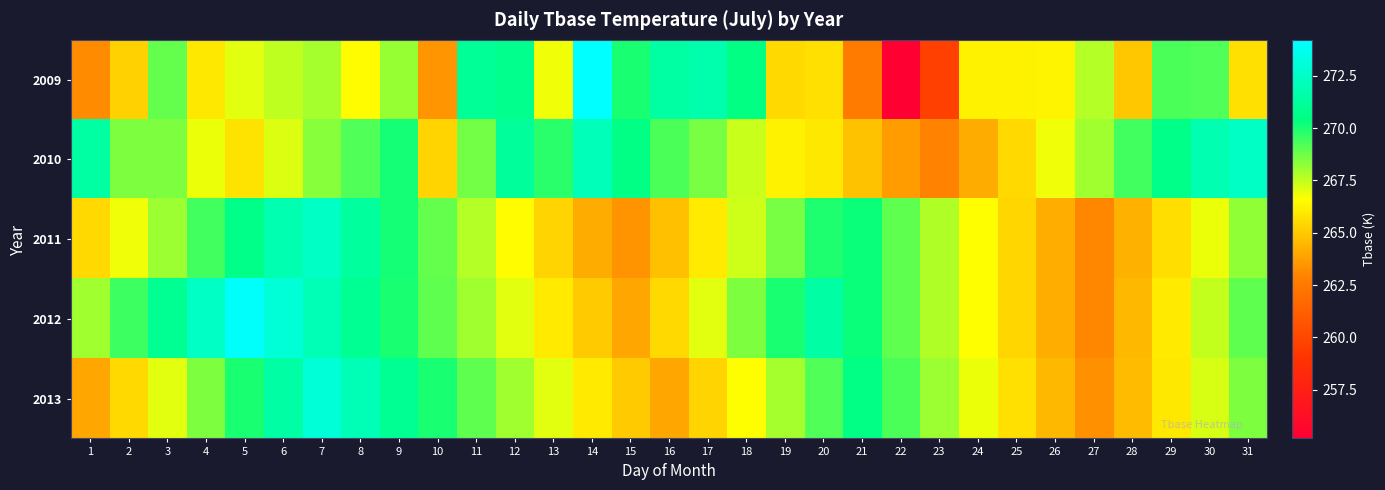

Reading left to right, list all the values displayed in this chart.

2009: 1=263.2	2=265.2	3=268.9	4=265.9	5=267.0	6=267.5	7=267.9	8=266.5	9=268.1	10=263.5	11=271.1	12=270.8	13=266.8	14=274.2	15=270.0	16=271.4	17=271.7	18=270.5	19=265.4	20=265.7	21=262.5	22=255.2	23=259.6	24=266.2	25=266.2	26=266.3	27=267.7	28=265.0	29=269.3	30=269.2	31=265.7
2010: 1=271.4	2=268.5	3=268.5	4=266.9	5=265.8	6=267.1	7=268.4	8=269.2	9=270.1	10=265.3	11=268.7	12=271.2	13=269.8	14=272.1	15=270.5	16=269.3	17=268.6	18=267.4	19=266.2	20=265.9	21=264.8	22=263.7	23=262.9	24=264.1	25=265.5	26=266.8	27=268.0	28=269.4	29=270.7	30=271.9	31=272.5
2011: 1=265.5	2=266.8	3=268.1	4=269.4	5=270.7	6=271.9	7=272.5	8=271.3	9=270.1	10=268.9	11=267.7	12=266.5	13=265.3	14=264.1	15=263.4	16=264.7	17=266.0	18=267.3	19=268.6	20=269.9	21=270.2	22=269.0	23=267.8	24=266.6	25=265.4	26=264.2	27=263.0	28=264.3	29=265.6	30=266.9	31=268.2
2012: 1=268.0	2=269.5	3=271.0	4=272.5	5=274.0	6=273.0	7=272.0	8=271.0	9=270.0	10=269.0	11=268.0	12=267.0	13=266.0	14=265.0	15=264.0	16=265.5	17=267.0	18=268.5	19=270.0	20=271.5	21=270.2	22=269.0	23=267.8	24=266.6	25=265.4	26=264.2	27=263.0	28=264.5	29=266.0	30=267.5	31=269.0
2013: 1=264.0	2=265.5	3=267.0	4=268.5	5=270.0	6=271.5	7=273.0	8=272.0	9=271.0	10=270.0	11=269.0	12=268.0	13=267.0	14=266.0	15=265.0	16=264.0	17=265.3	18=266.6	19=267.9	20=269.2	21=270.5	22=269.3	23=268.1	24=266.9	25=265.7	26=264.5	27=263.3	28=264.6	29=265.9	30=267.2	31=268.5